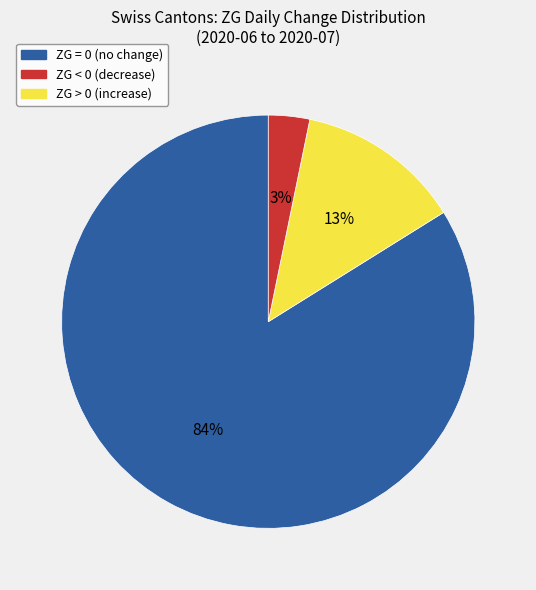

Is there a majority slice in this chart?

Yes